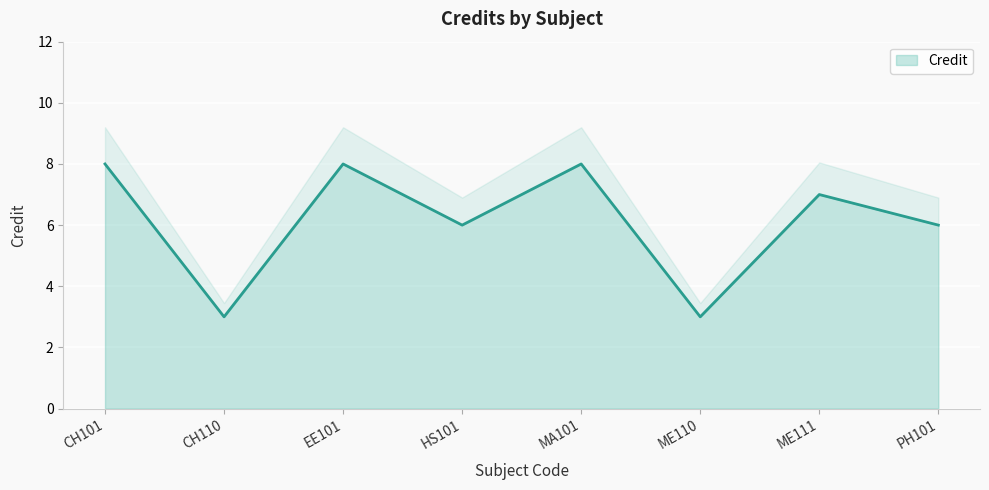

Which has a higher value, PH101 or ME111?

ME111